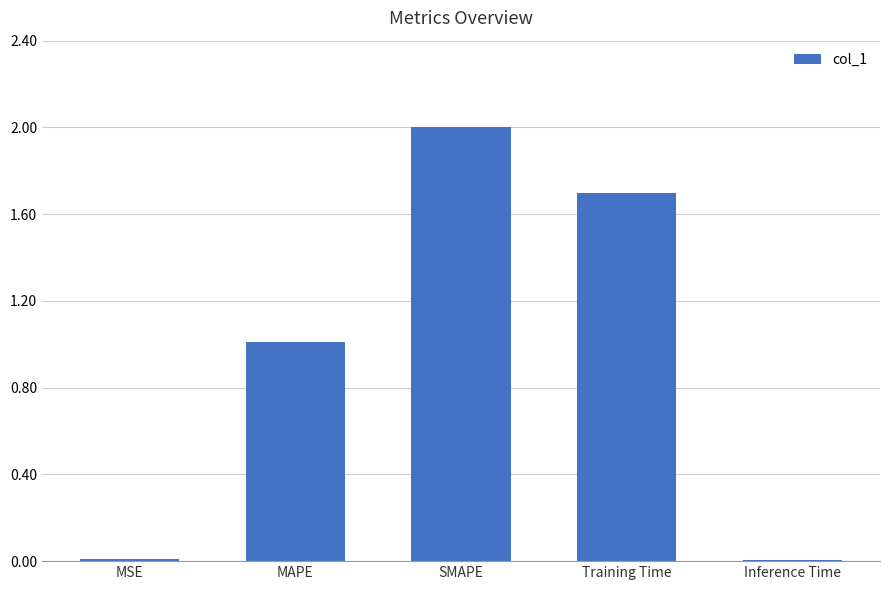

What is the average value?

0.9